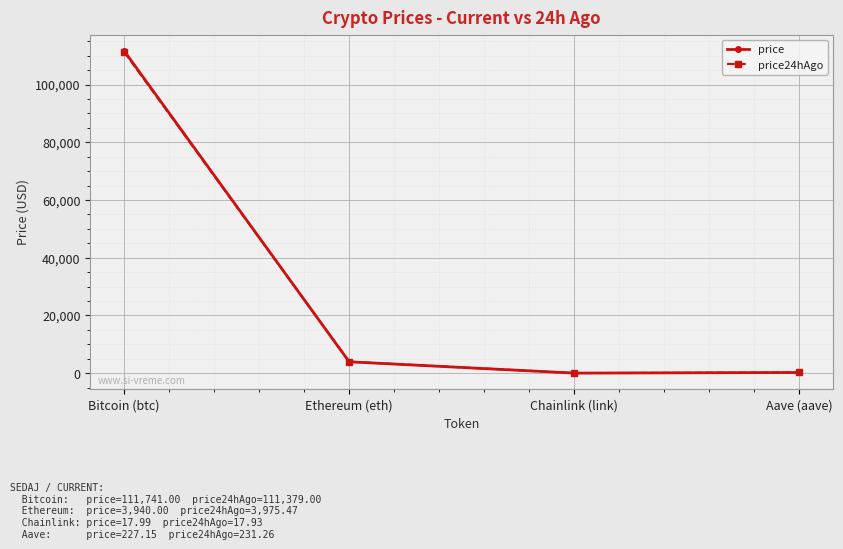

What is the value of the price24hAgo point at the 1st from the left?

111379.0